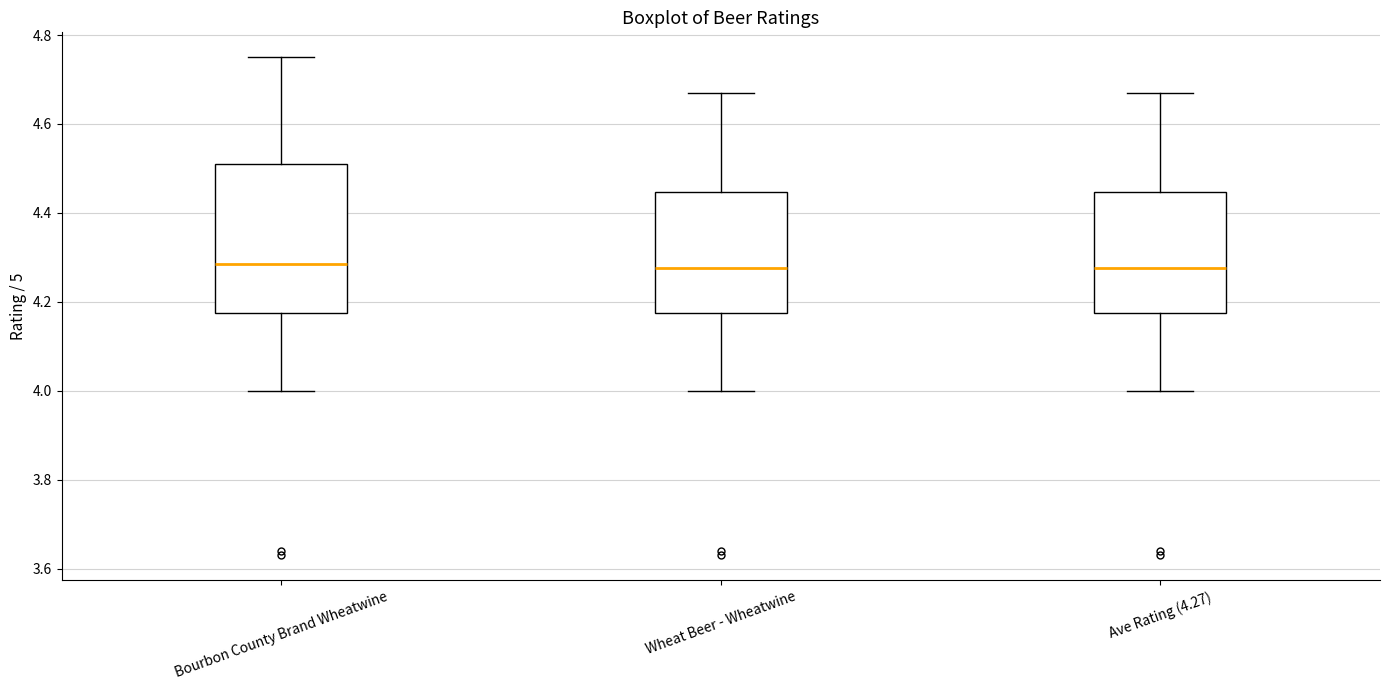

Which box is the tallest, from its lower edge to its upper edge?

Bourbon County Brand Wheatwine